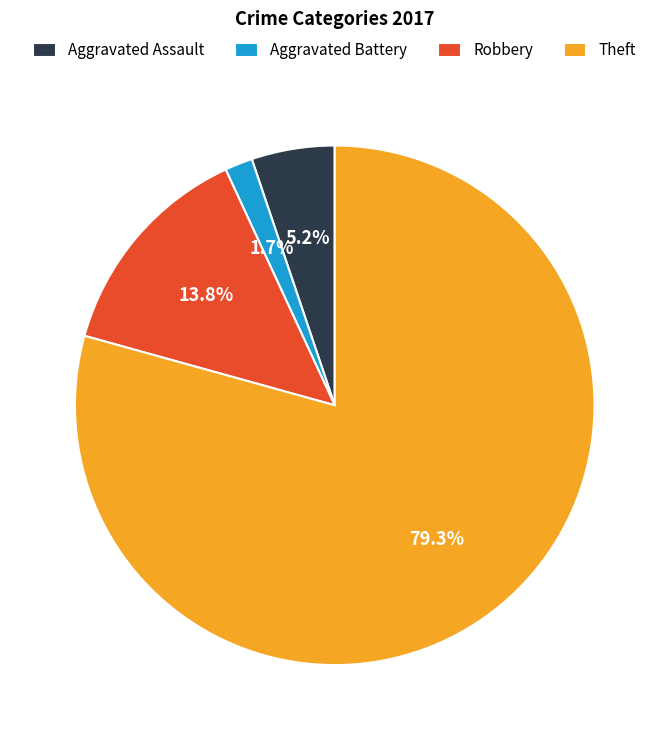

Count the number of slices in the pie.

4